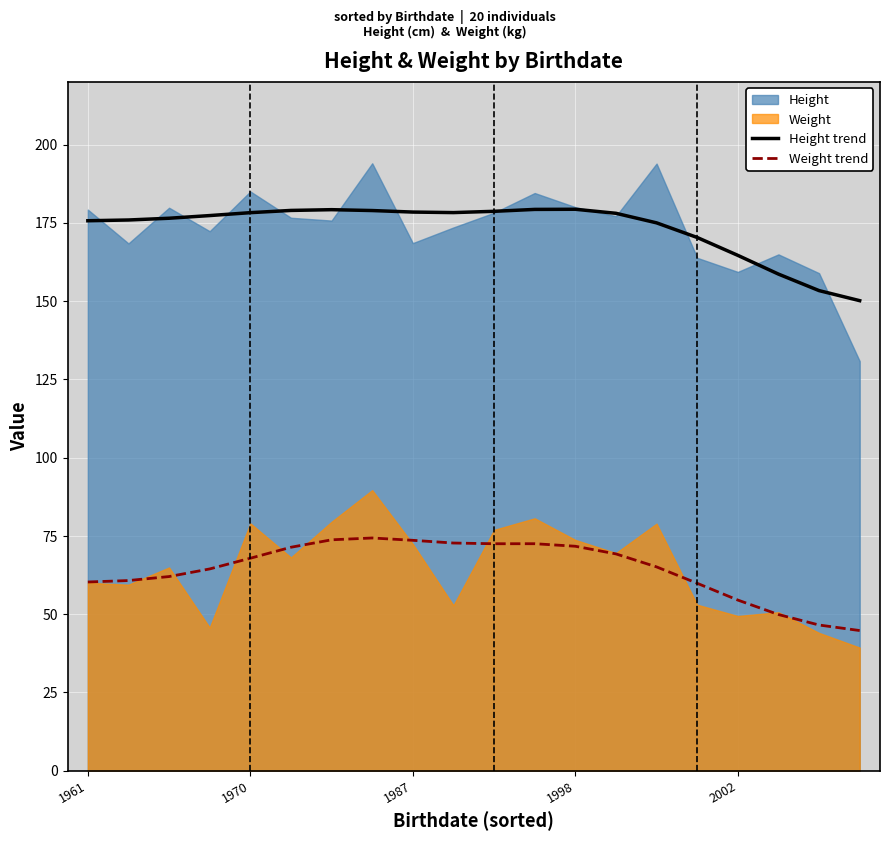

The value of Weight trend at 1998 is 33.1. True or false?

False